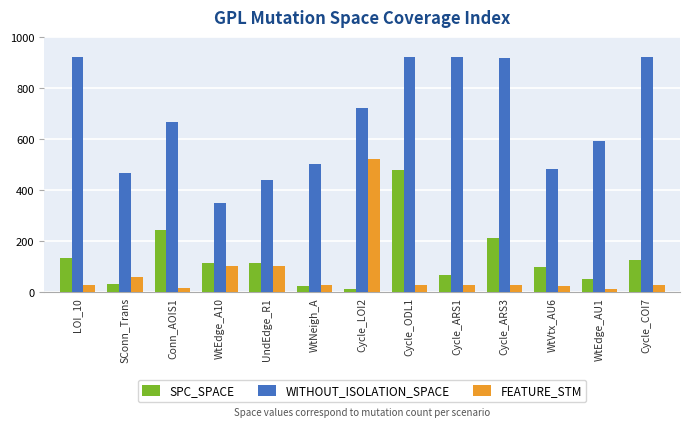

Rank the series by their maximum value, from highest to lowest.

WITHOUT_ISOLATION_SPACE, FEATURE_STM, SPC_SPACE